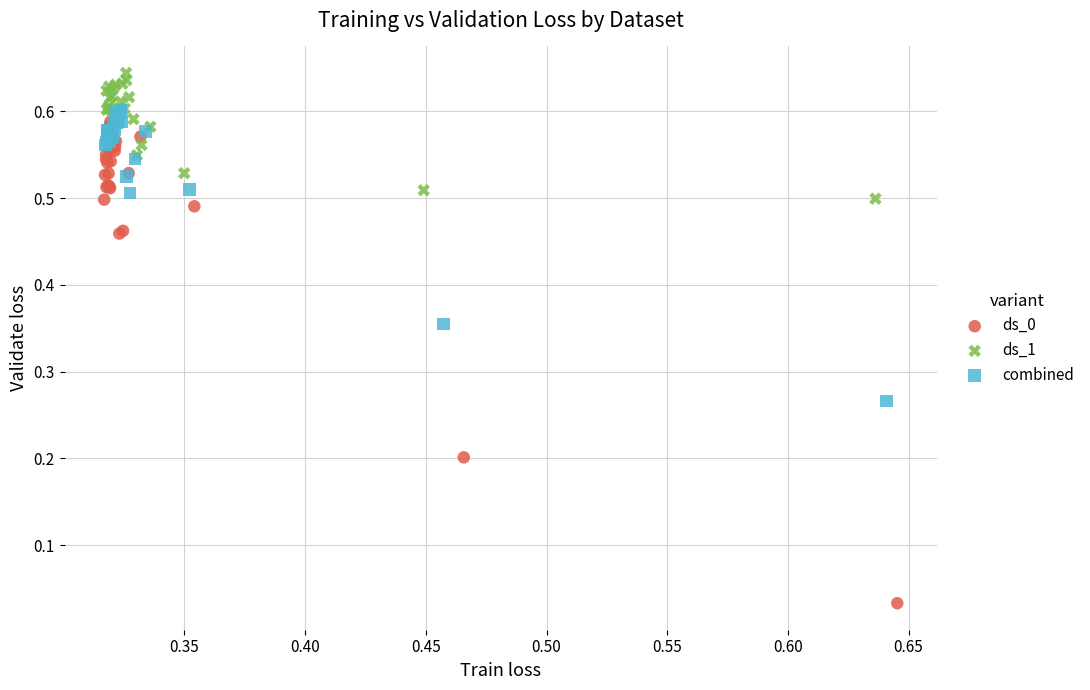

Which series reaches the maximum Y coordinate?

ds_1